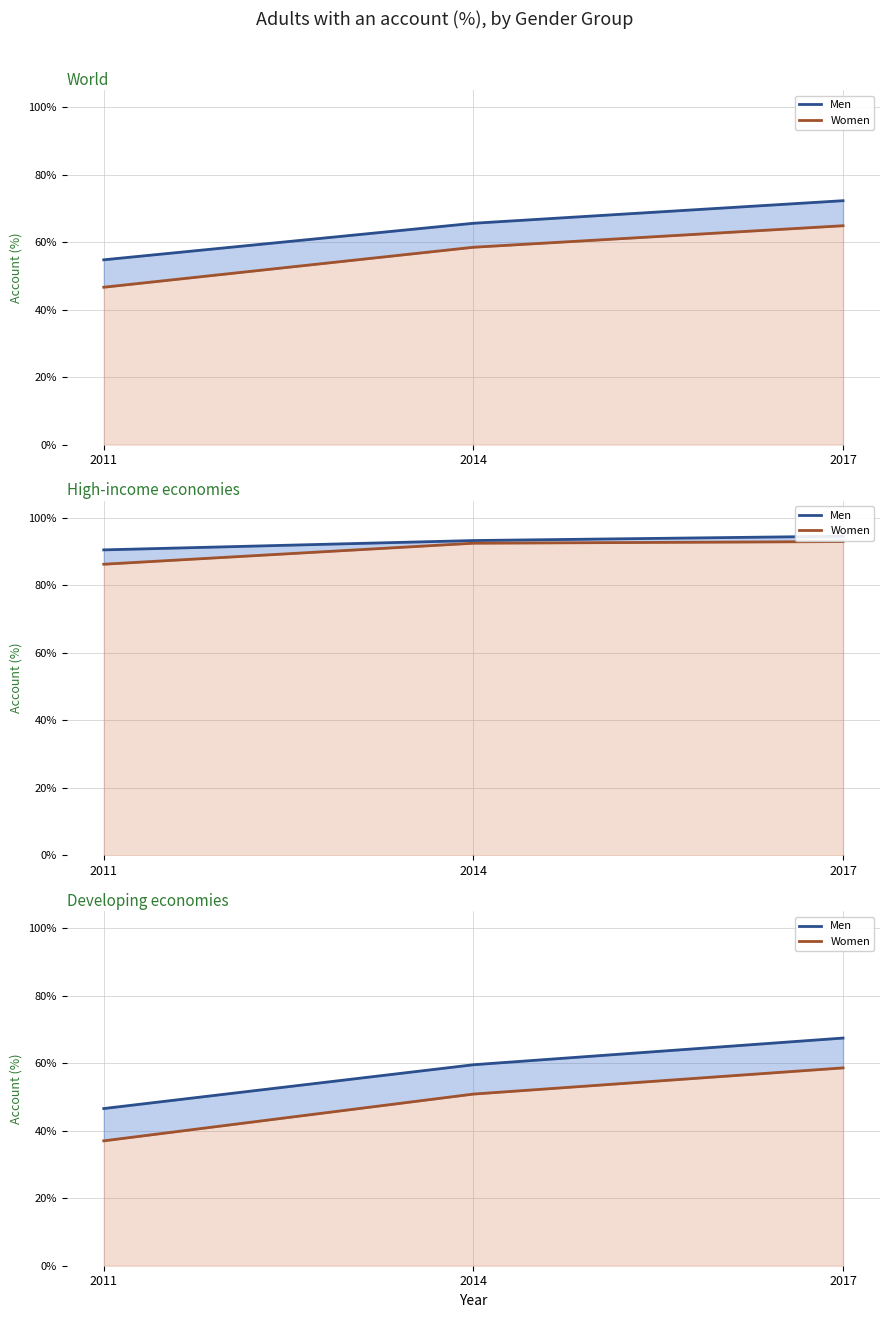

At which label does Men reach its peak?

2017